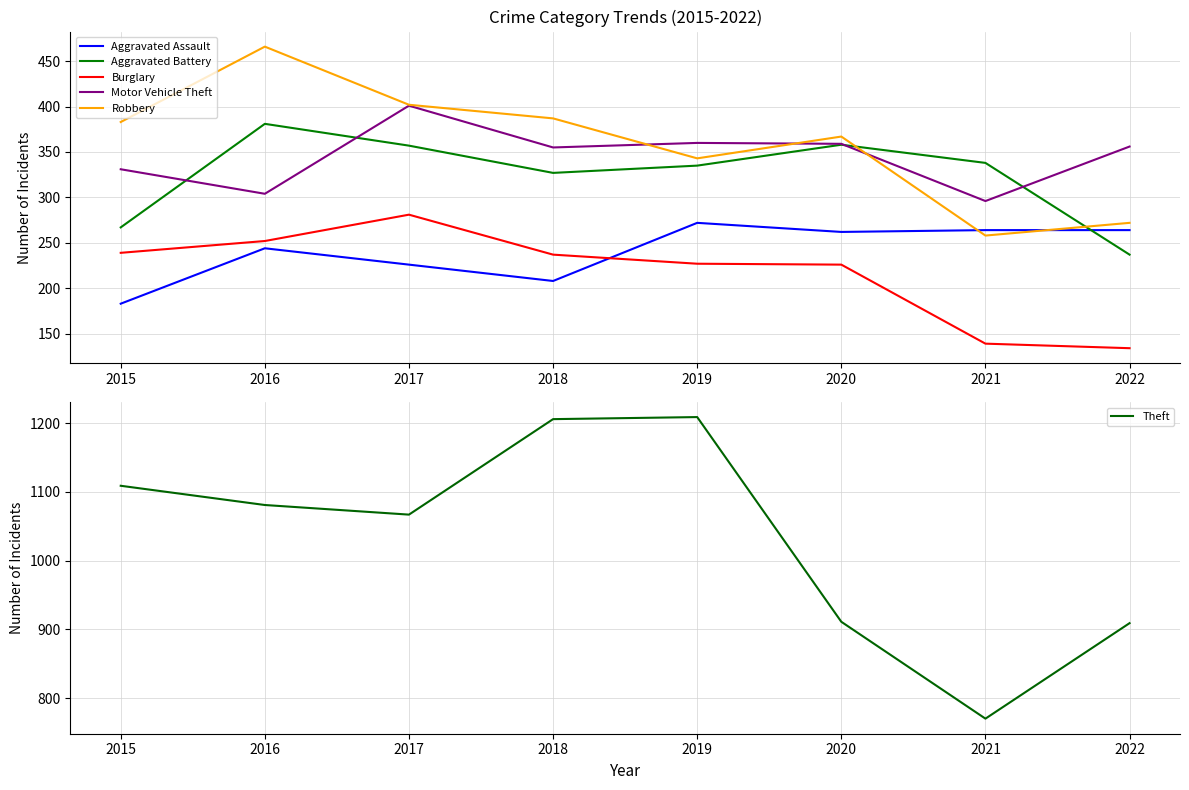

What are all the series names shown in the legend?

Aggravated Assault, Aggravated Battery, Burglary, Motor Vehicle Theft, Robbery, Theft